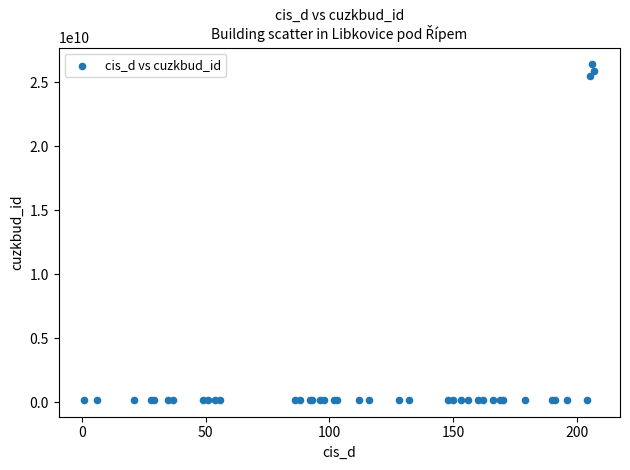

What Y value in the scatter plot is closest to 13279516258?

25491847010